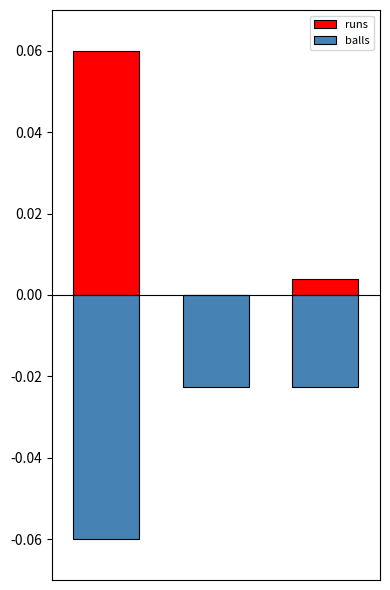

Reading right to left, what are all the values shown in this chart?

runs: 2=0.0	1=0.0	0=0.1
balls: 2=-0.0	1=-0.0	0=-0.1